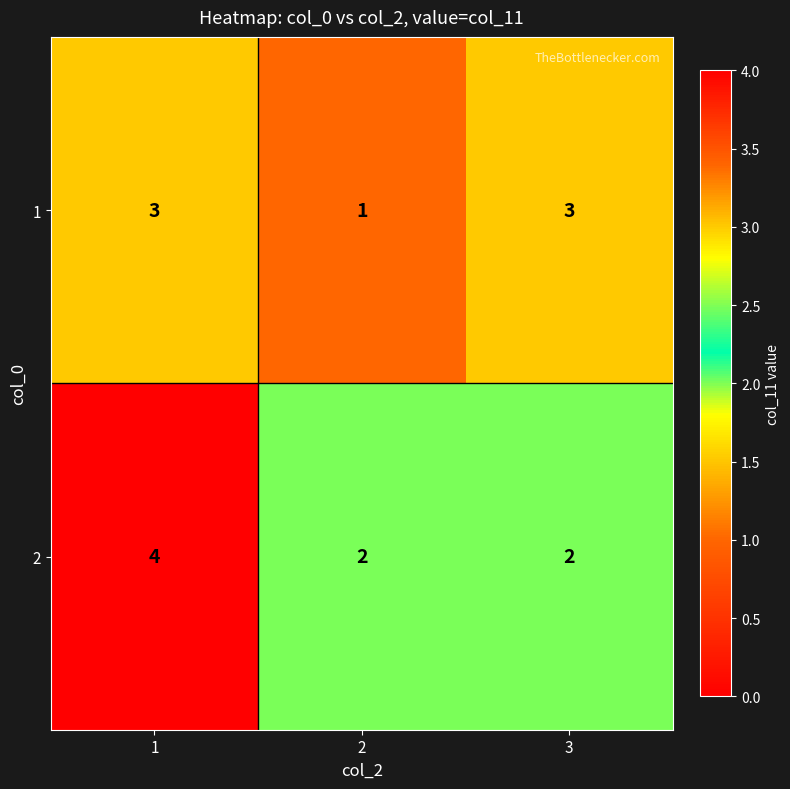

Rank the series by their average value, from lowest to highest.

1, 2